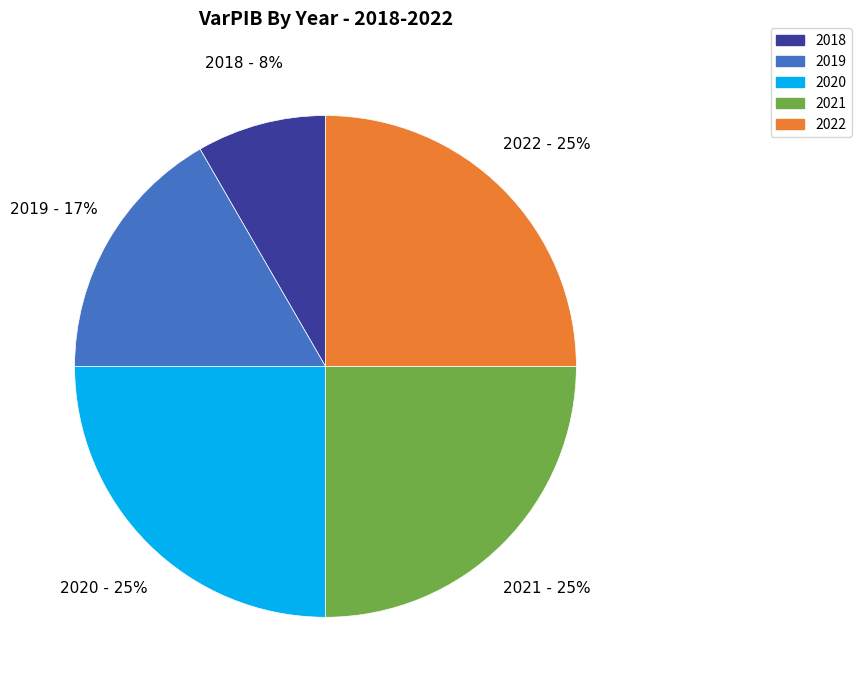

Does 2018 represent more than half of the total?

No